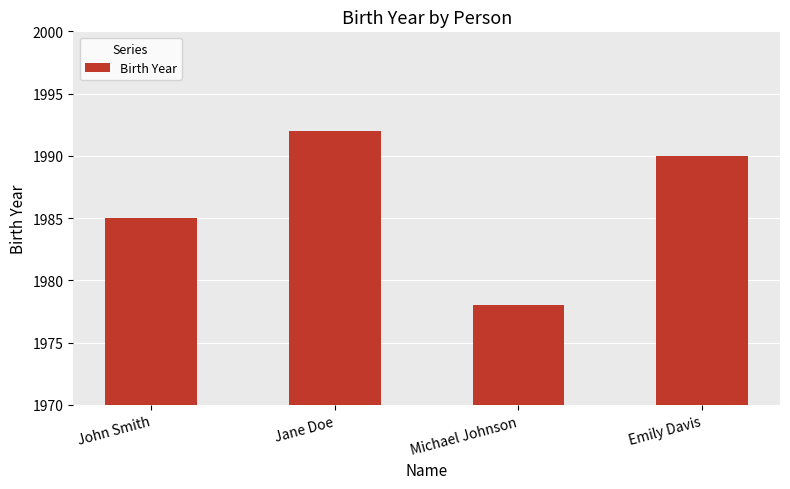

True or false: the data shows 1985 at John Smith.

True